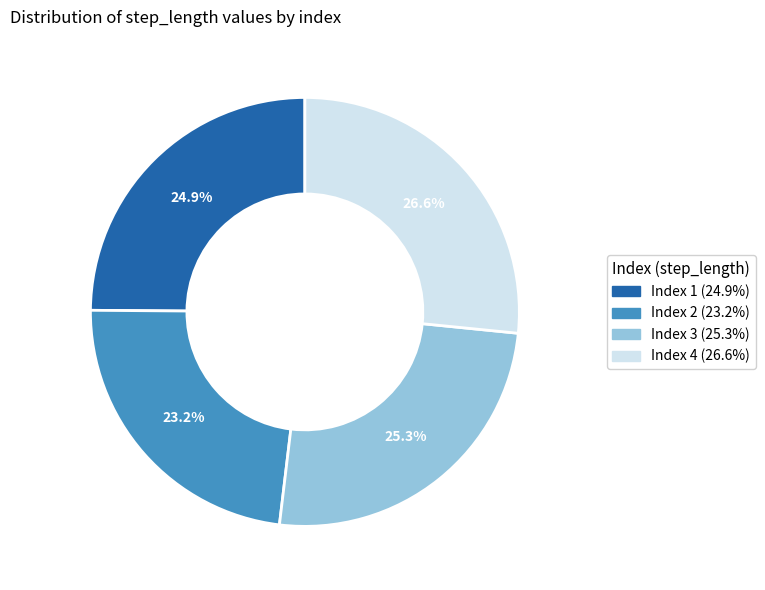

Does any single category account for the majority?

No